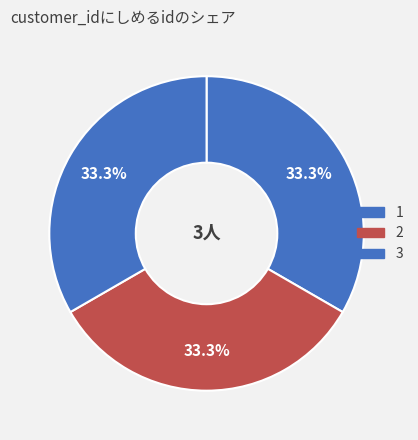

The 1 slice represents 40% of the pie. True or false?

False